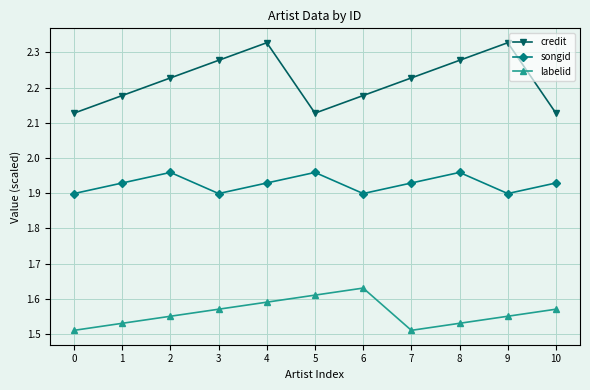

Does the chart have visible grid lines?

Yes